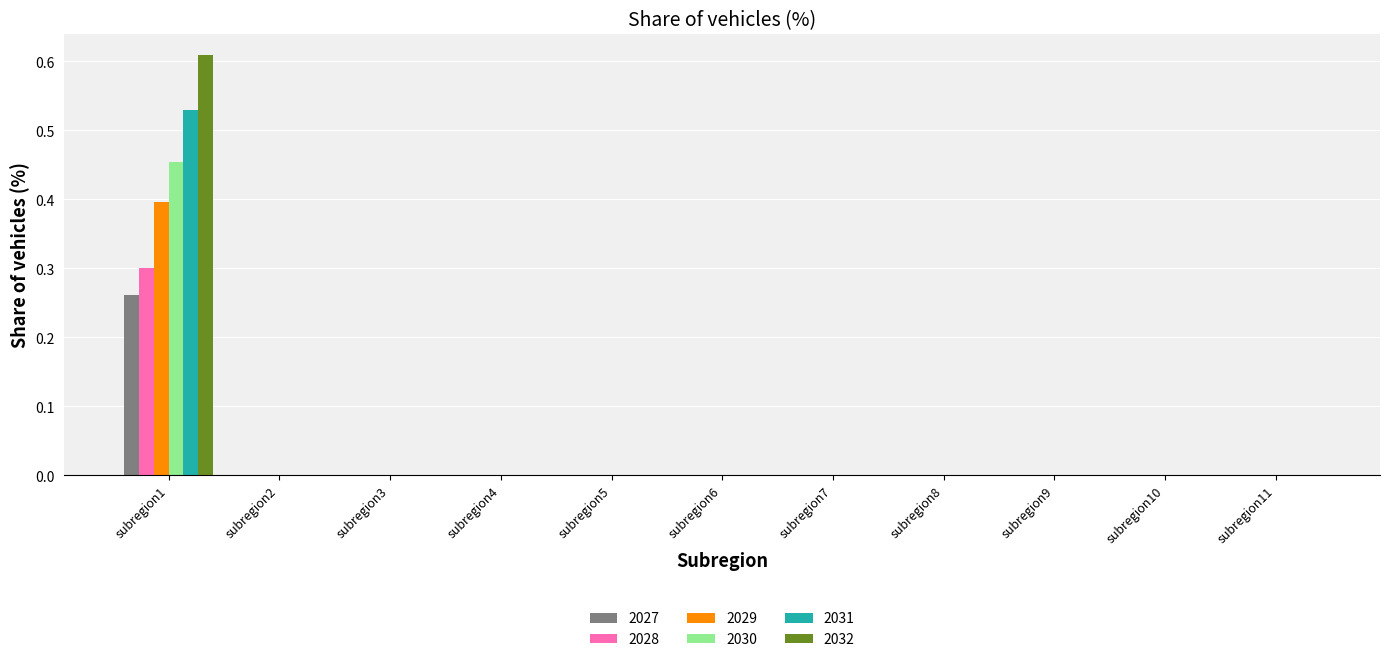

At which category is the sum across all series the highest?

subregion1